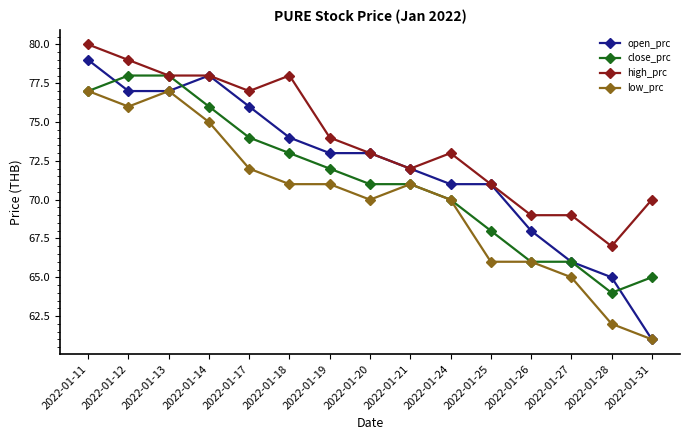

Reading right to left, what are all the values shown in this chart?

open_prc: 2022-01-31=61	2022-01-28=65	2022-01-27=66	2022-01-26=68	2022-01-25=71	2022-01-24=71	2022-01-21=72	2022-01-20=73	2022-01-19=73	2022-01-18=74	2022-01-17=76	2022-01-14=78	2022-01-13=77	2022-01-12=77	2022-01-11=79
close_prc: 2022-01-31=65	2022-01-28=64	2022-01-27=66	2022-01-26=66	2022-01-25=68	2022-01-24=70	2022-01-21=71	2022-01-20=71	2022-01-19=72	2022-01-18=73	2022-01-17=74	2022-01-14=76	2022-01-13=78	2022-01-12=78	2022-01-11=77
high_prc: 2022-01-31=70	2022-01-28=67	2022-01-27=69	2022-01-26=69	2022-01-25=71	2022-01-24=73	2022-01-21=72	2022-01-20=73	2022-01-19=74	2022-01-18=78	2022-01-17=77	2022-01-14=78	2022-01-13=78	2022-01-12=79	2022-01-11=80
low_prc: 2022-01-31=61	2022-01-28=62	2022-01-27=65	2022-01-26=66	2022-01-25=66	2022-01-24=70	2022-01-21=71	2022-01-20=70	2022-01-19=71	2022-01-18=71	2022-01-17=72	2022-01-14=75	2022-01-13=77	2022-01-12=76	2022-01-11=77